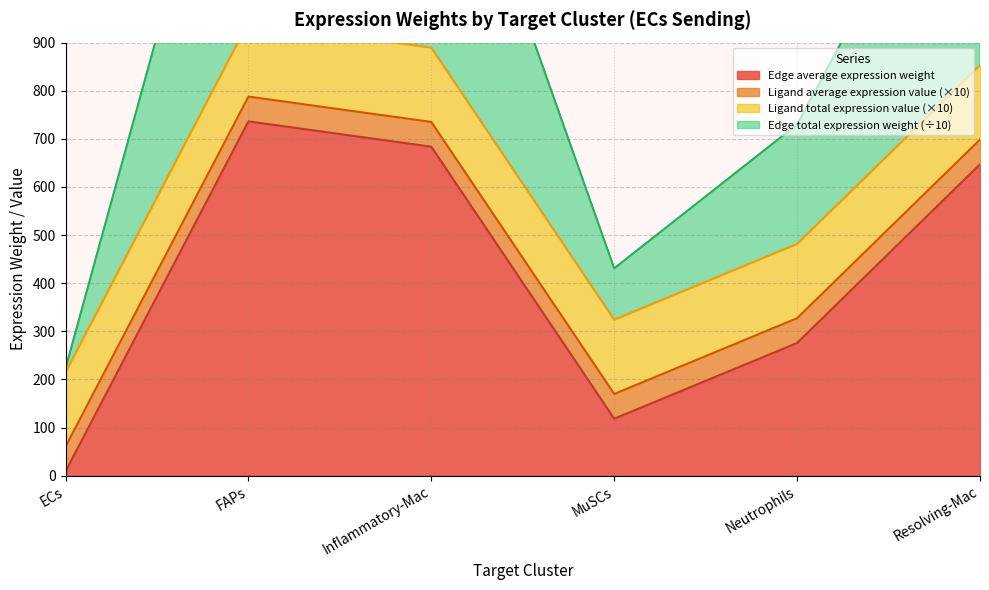

Which has a higher value, Neutrophils or ECs?

Neutrophils